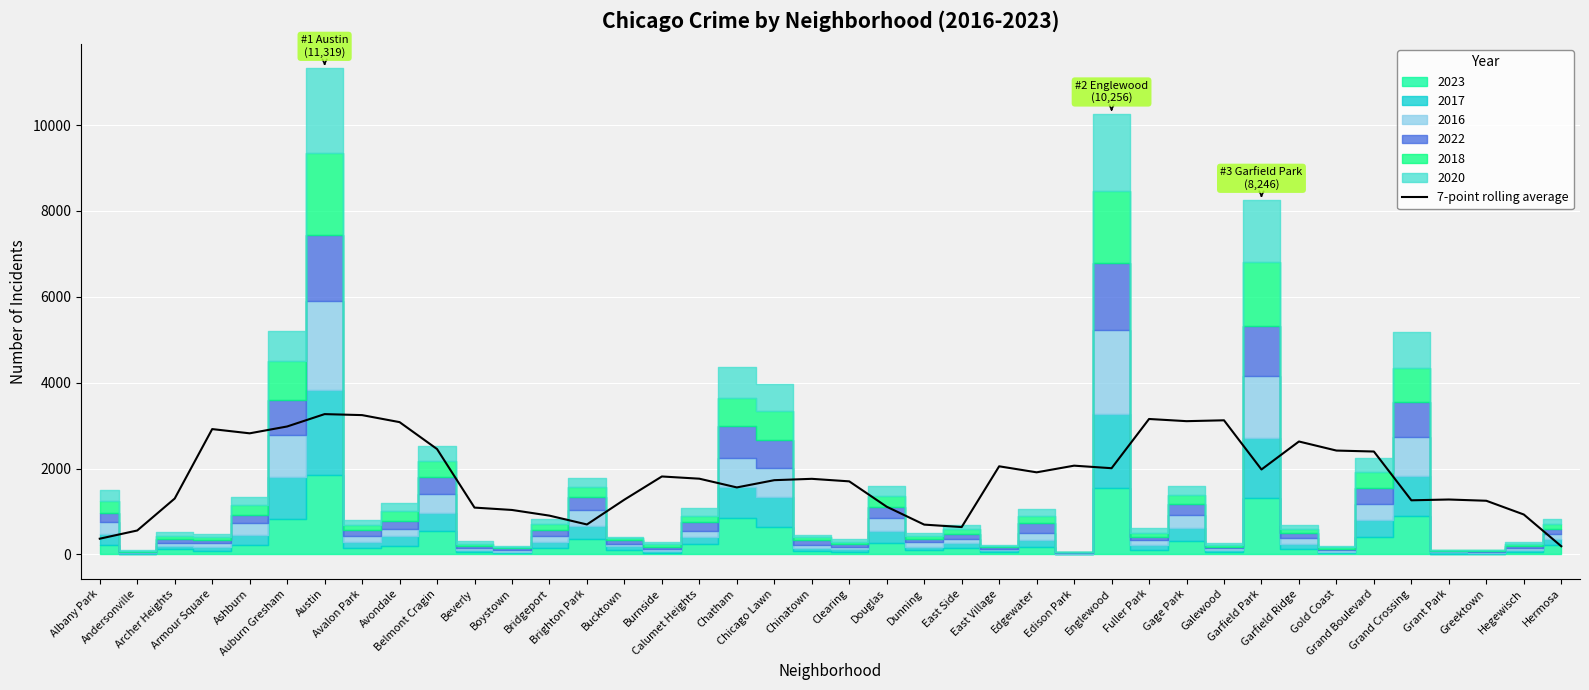

What is the maximum value for 7-point rolling average?

3268.4